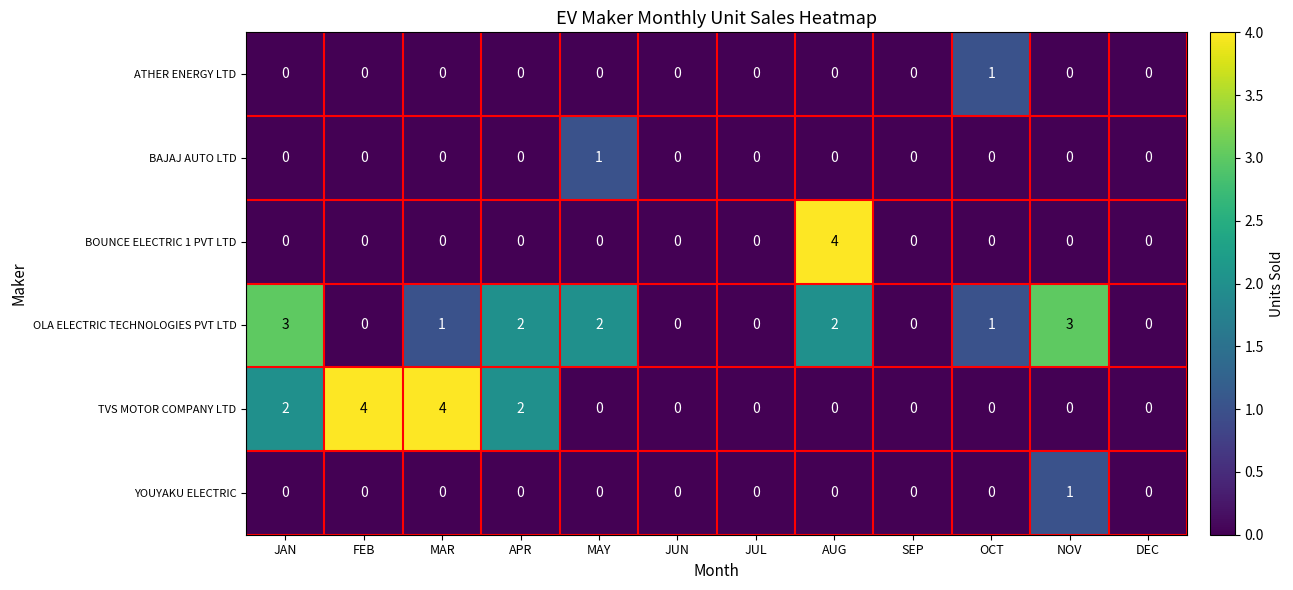

What is the difference between the highest and lowest values at MAR?

4